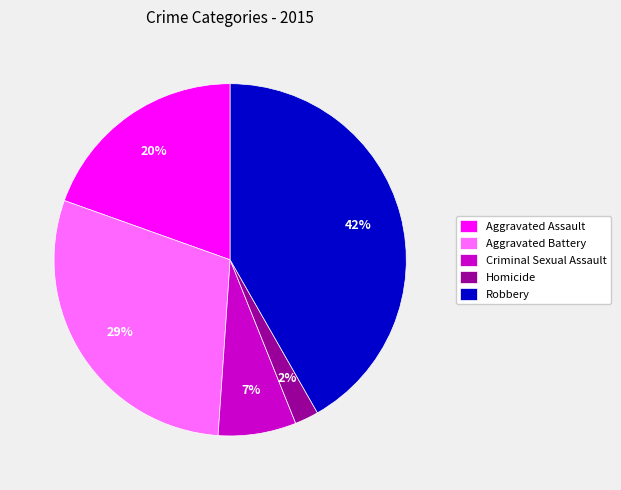

How many segments does this pie chart have?

5